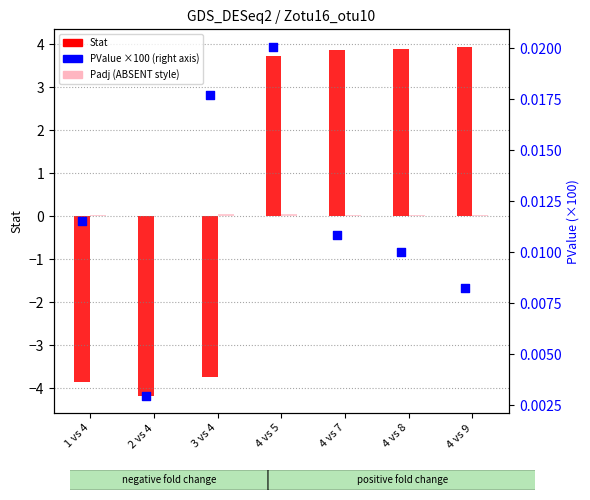

Is the value of PValue (×100, right axis) at 4 vs 7 greater than the value of Padj (Detection = ABSENT style) at 3 vs 4?

No